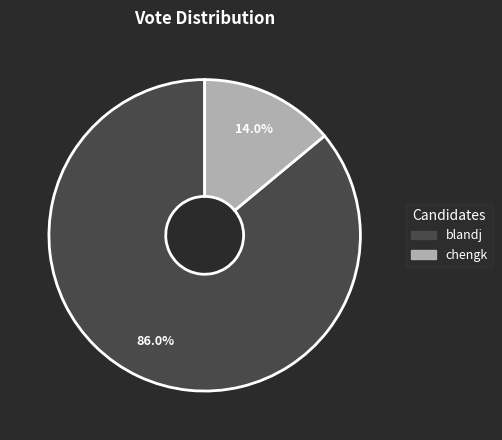

To the nearest percent, what is the difference between the largest and smallest slice percentages?

72%